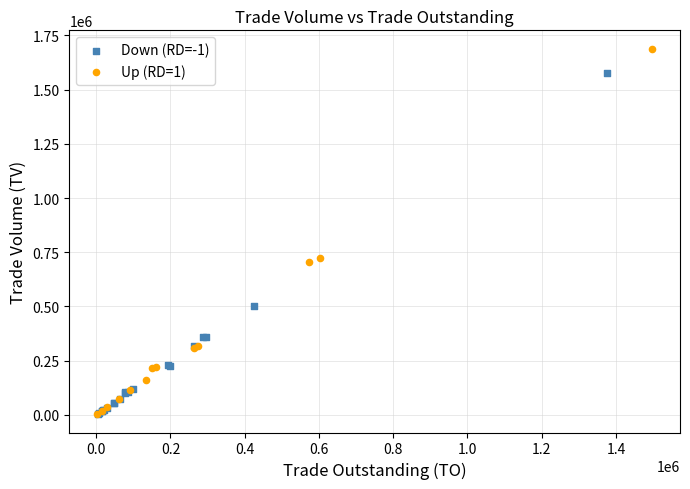

Which series contains the highest Y value?

Up (RD=1)